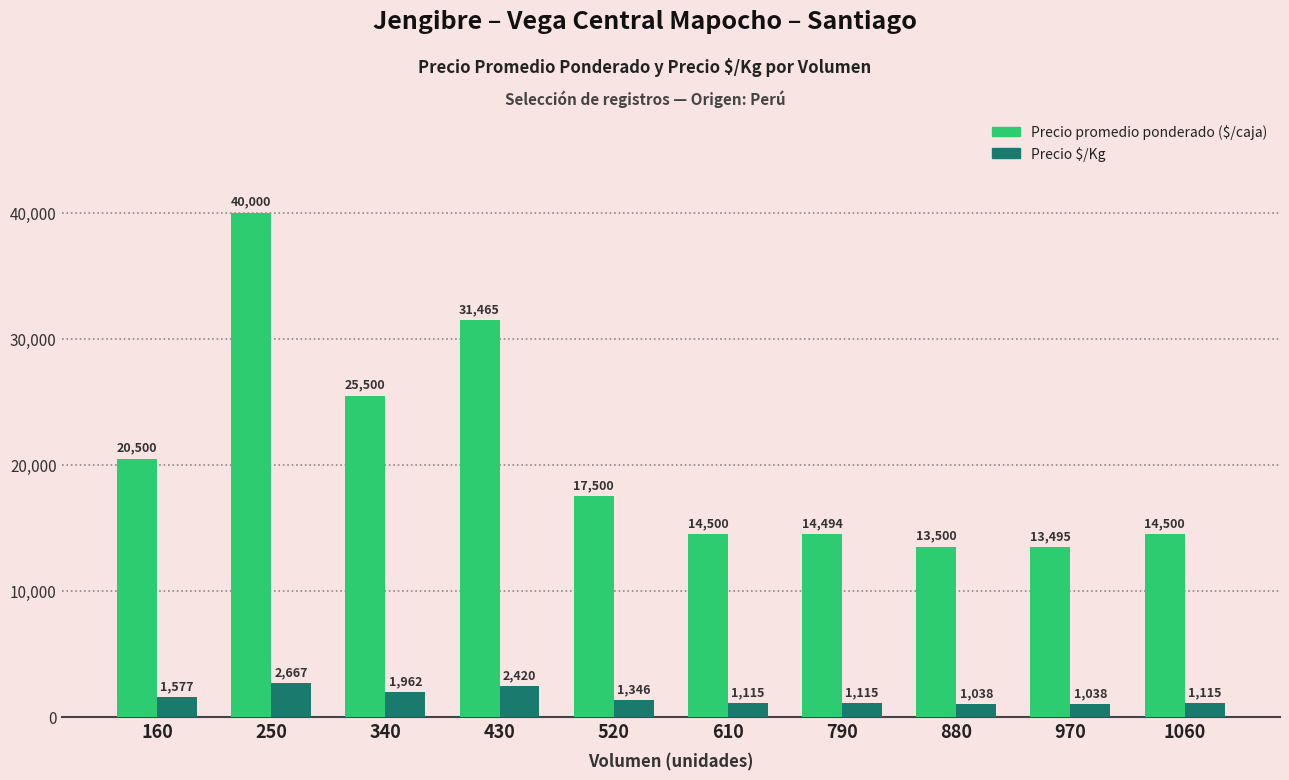

What is the spread (max minus min) of values at 610?

13385